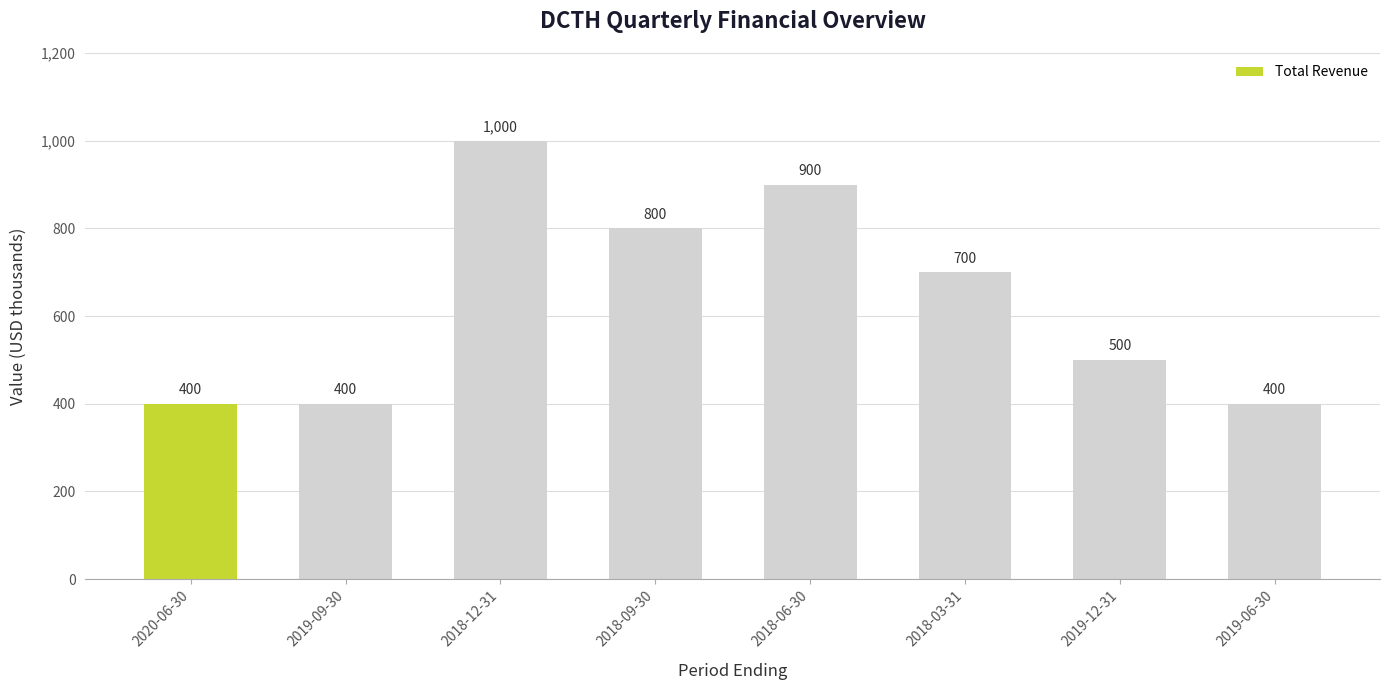

What is the difference between the values at 2018-06-30 and 2020-06-30?

500